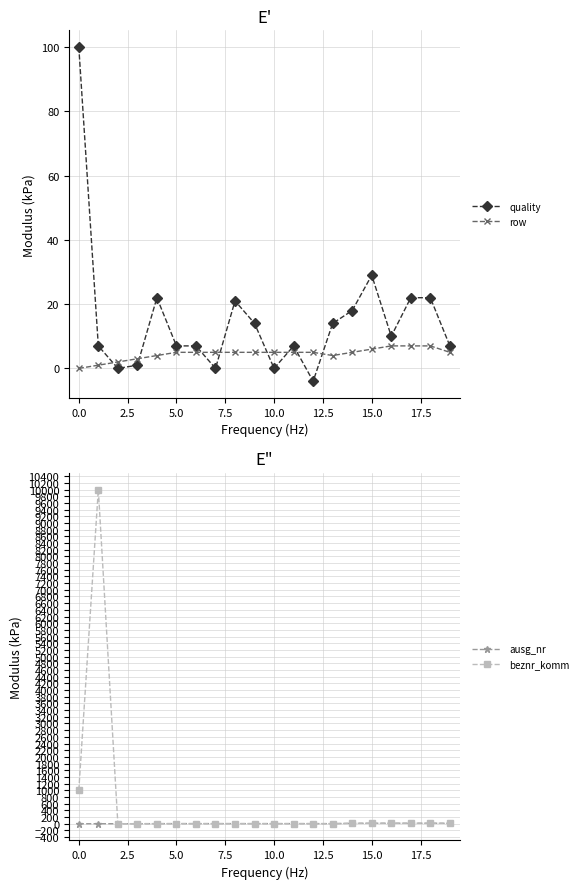

True or false: quality has a value of 5 at 11.

False